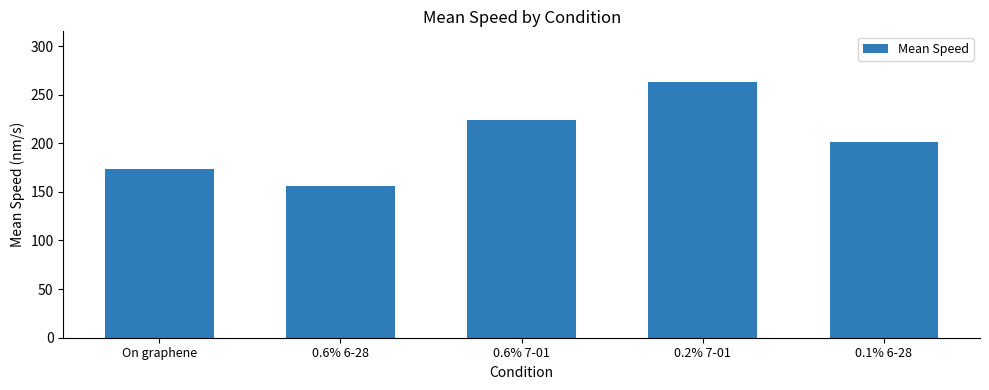

What is the sum of the values at 0.1% 6-28 and 0.6% 7-01?

425.7